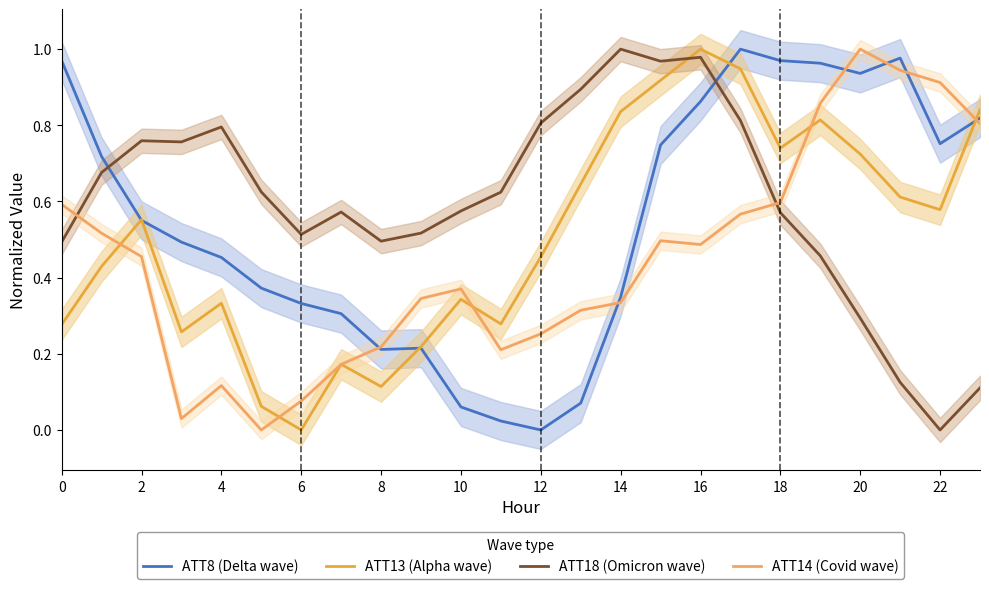

True or false: ATT18 (Omicron wave) and ATT13 (Alpha wave) cross at least once.

True